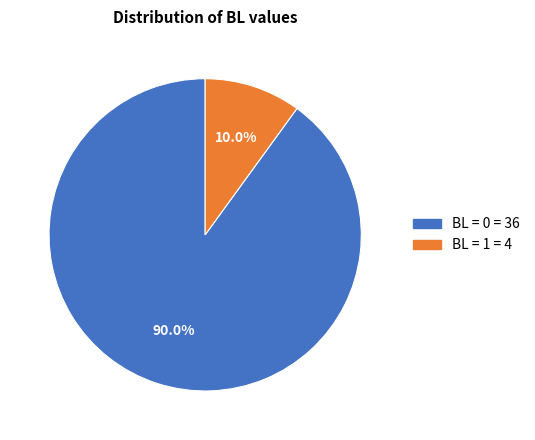

Does any single category account for the majority?

Yes